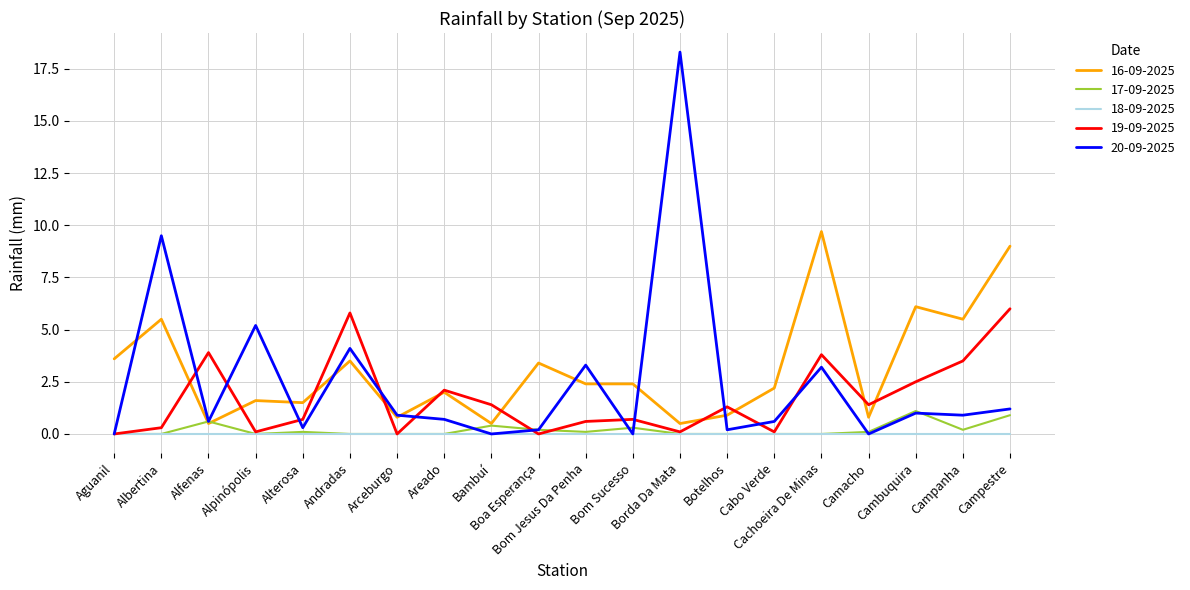

Which series has the widest spread of values?

20-09-2025